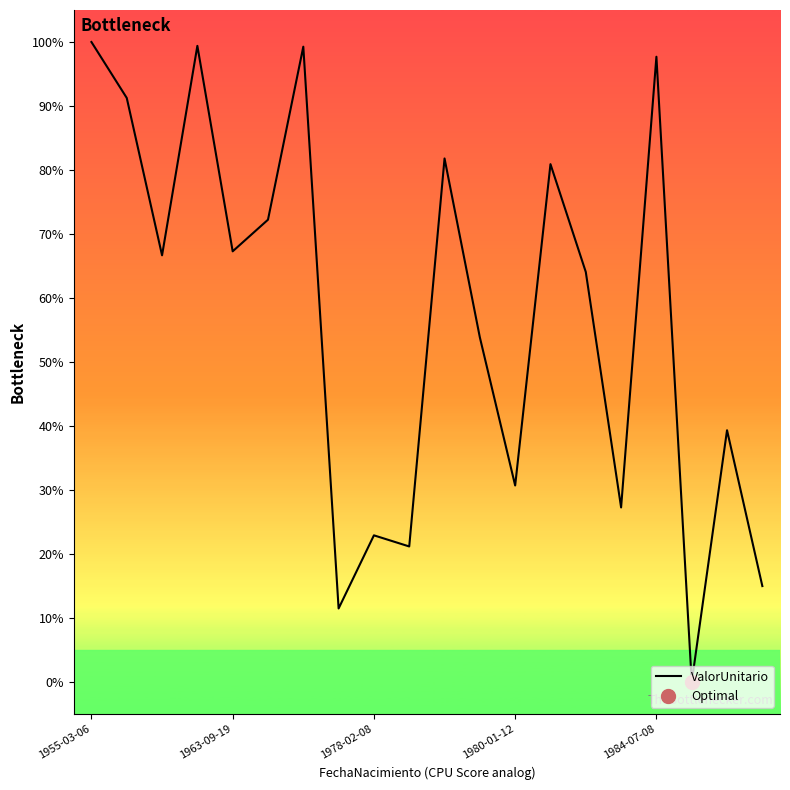

The value of ValorUnitario at 1980-01-12 is 30.7. True or false?

True